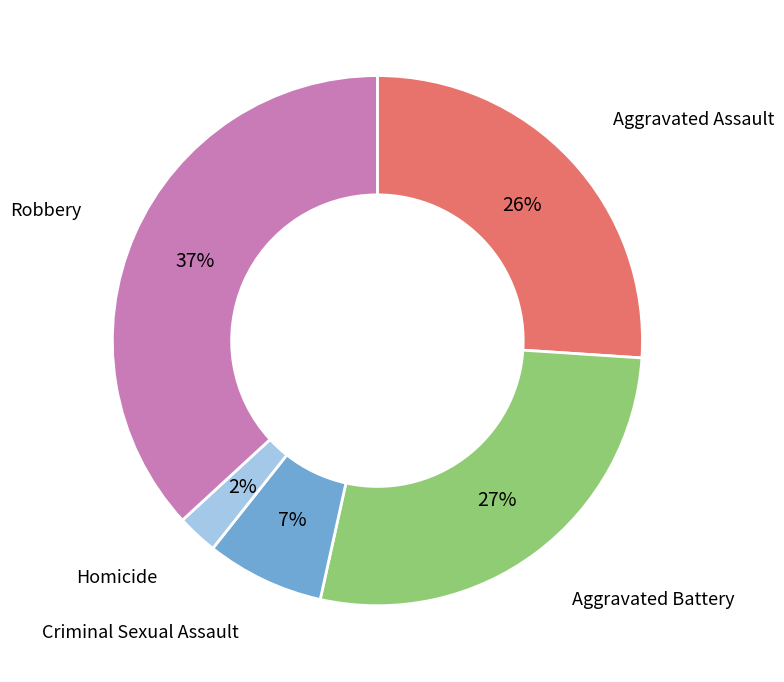

Which slice is the smallest?

Homicide